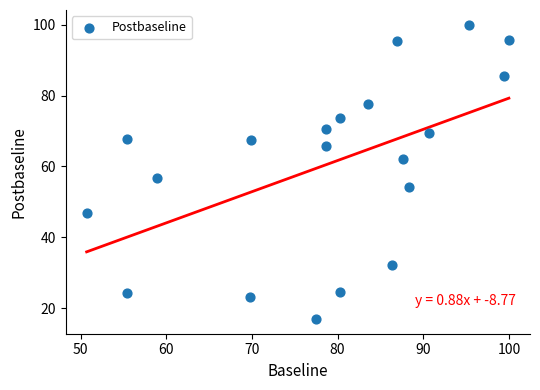

What Y value in the scatter plot is closest to 58?

56.8